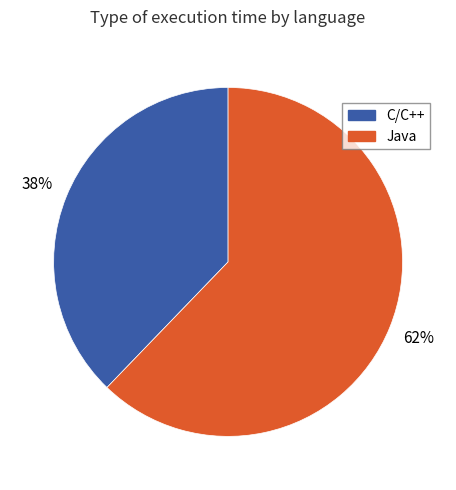

Is there any slice that represents more than half of the pie?

Yes